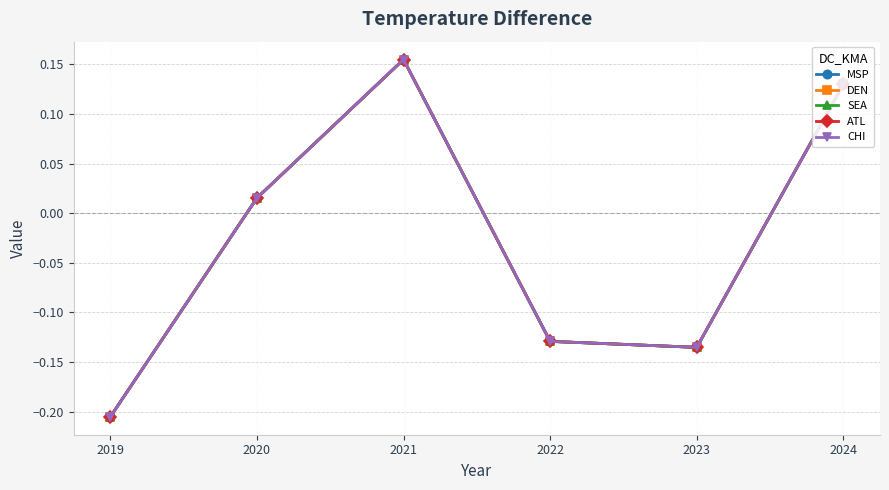

Is it true that ATL equals -0.1 at 2022?

True